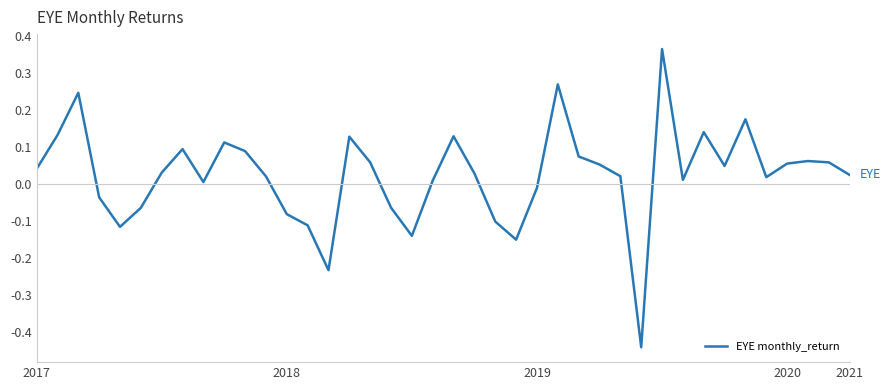

How many lines are shown in the chart?

1